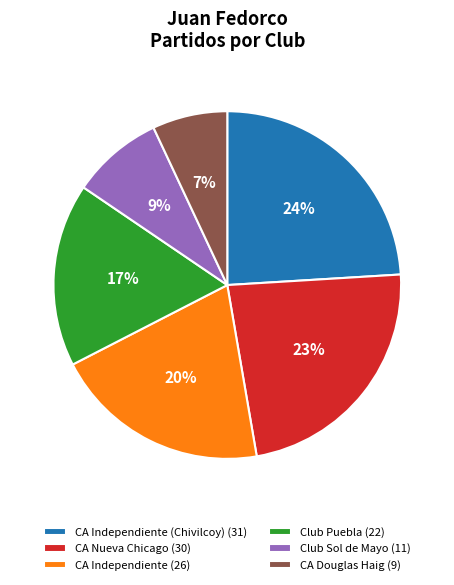

To the nearest percent, what portion does CA Douglas Haig (9) represent?

7%